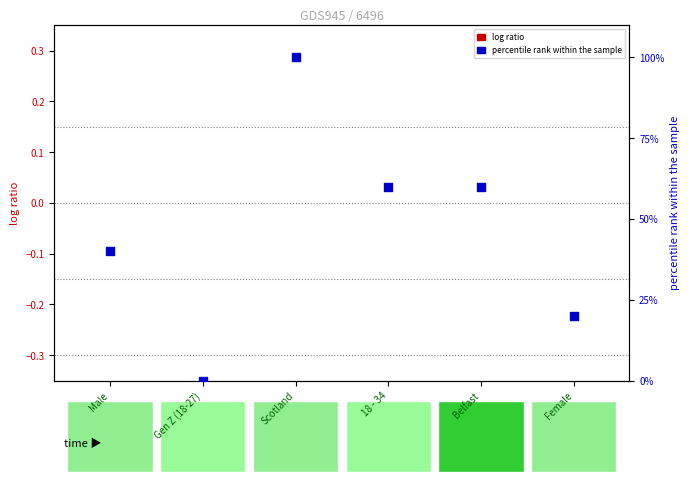

Is the value of percentile rank within the sample at Gen Z (18-27) greater than the value of log ratio at 18 - 34?

No